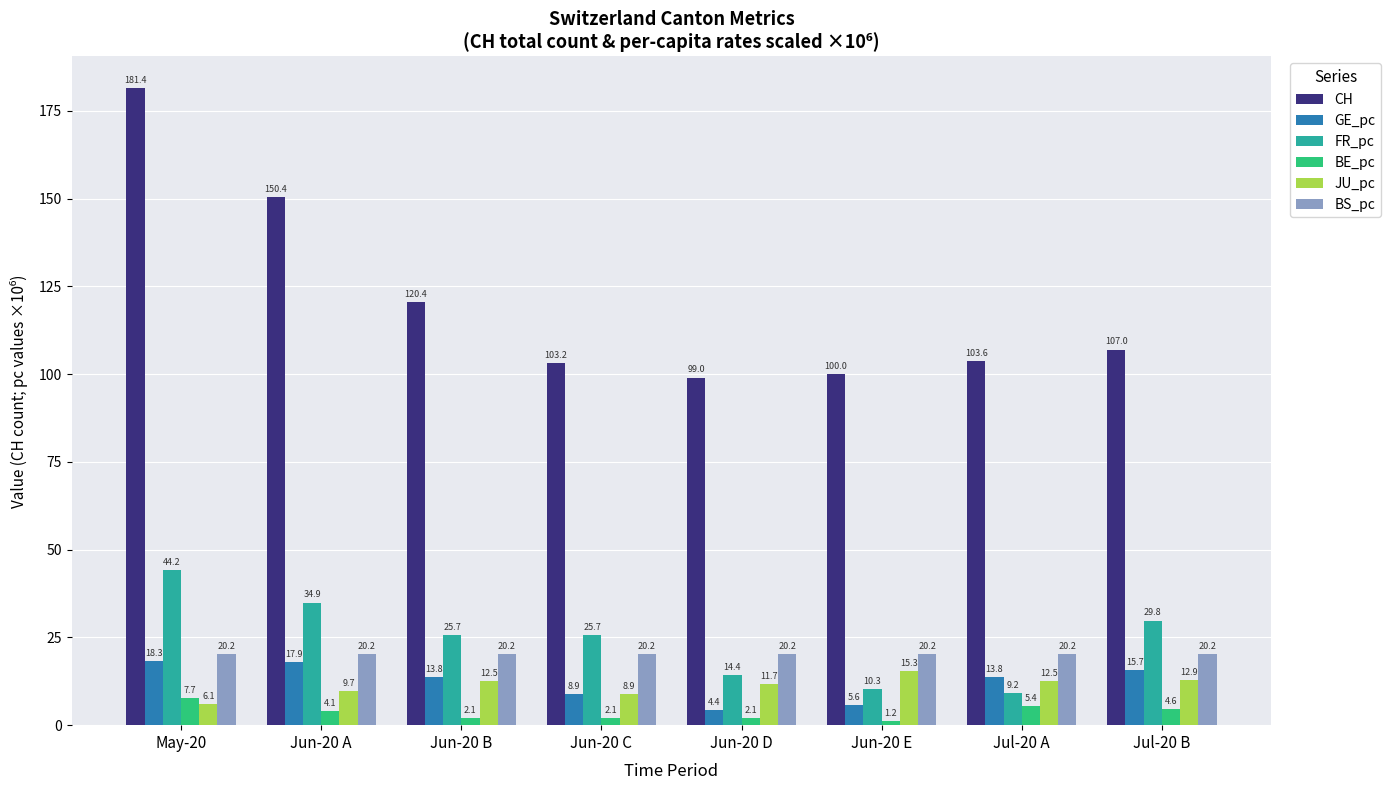

At which category is the sum across all series the highest?

May-20